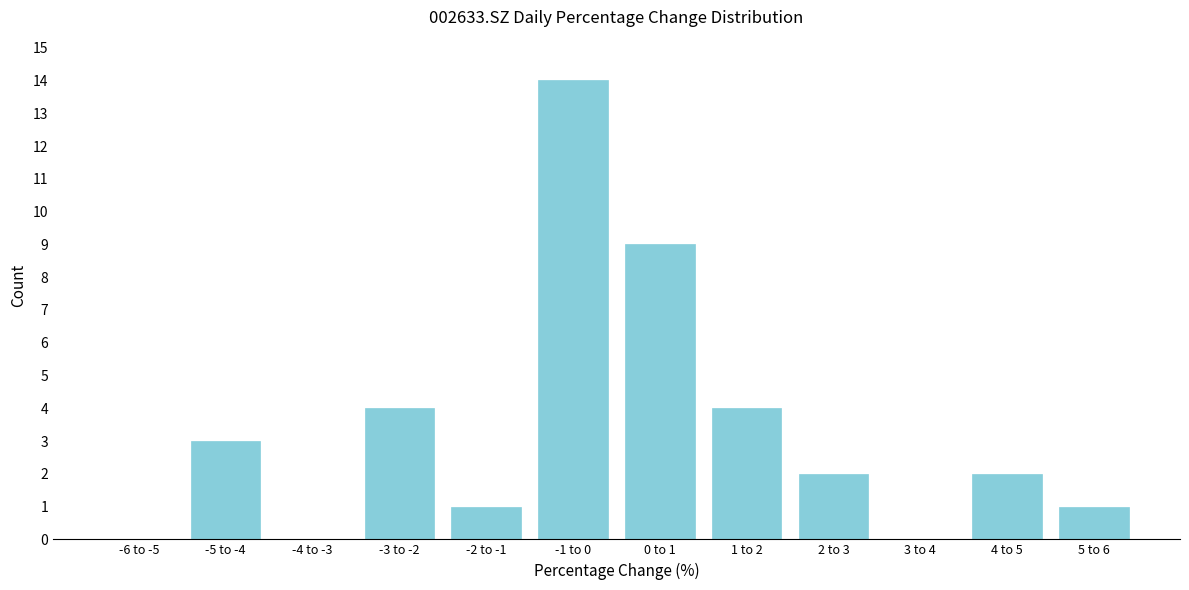

Reading left to right, extract all data points from this chart.

-6 to -5=0	-5 to -4=3	-4 to -3=0	-3 to -2=4	-2 to -1=1	-1 to 0=14	0 to 1=9	1 to 2=4	2 to 3=2	3 to 4=0	4 to 5=2	5 to 6=1